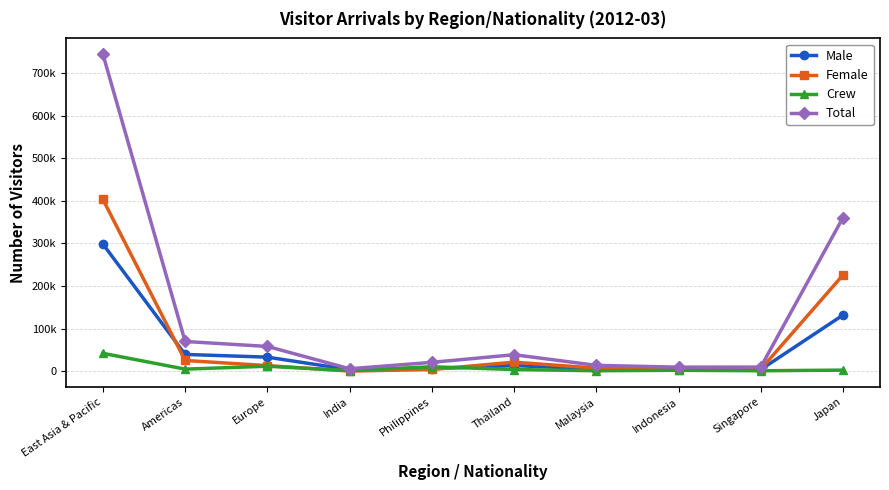

True or false: Total and Male cross at least once.

False